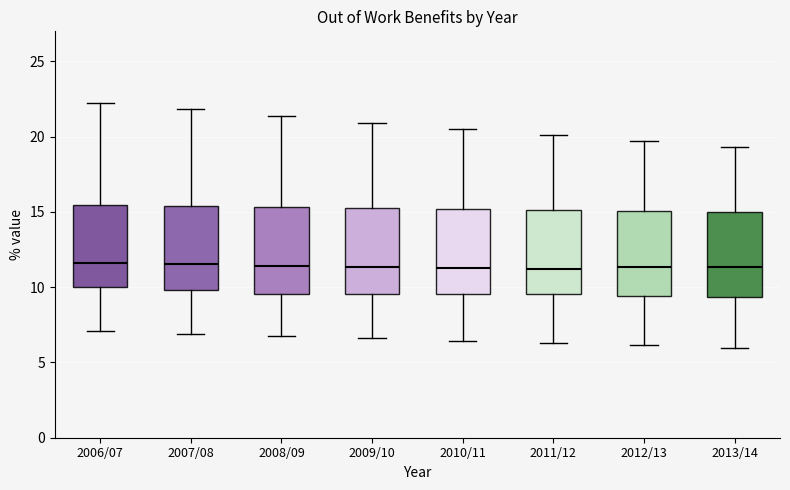

Reading left to right, transcribe this box plot: for each box, give where its median line is, the range the box spans, and where its two whiskers end, as read against the y-axis. The values are not printed on the chart, so give them approximately, as read against the axis.

2006/07: median 11.5, box 10.0 to 15.5, whiskers 7.0 to 22.5
2007/08: median 11.5, box 10.0 to 15.5, whiskers 7.0 to 22.0
2008/09: median 11.5, box 9.5 to 15.5, whiskers 7.0 to 21.5
2009/10: median 11.5, box 9.5 to 15.0, whiskers 6.5 to 21.0
2010/11: median 11.5, box 9.5 to 15.0, whiskers 6.5 to 20.5
2011/12: median 11.0, box 9.5 to 15.0, whiskers 6.5 to 20.0
2012/13: median 11.5, box 9.5 to 15.0, whiskers 6.0 to 19.5
2013/14: median 11.5, box 9.5 to 15.0, whiskers 6.0 to 19.5